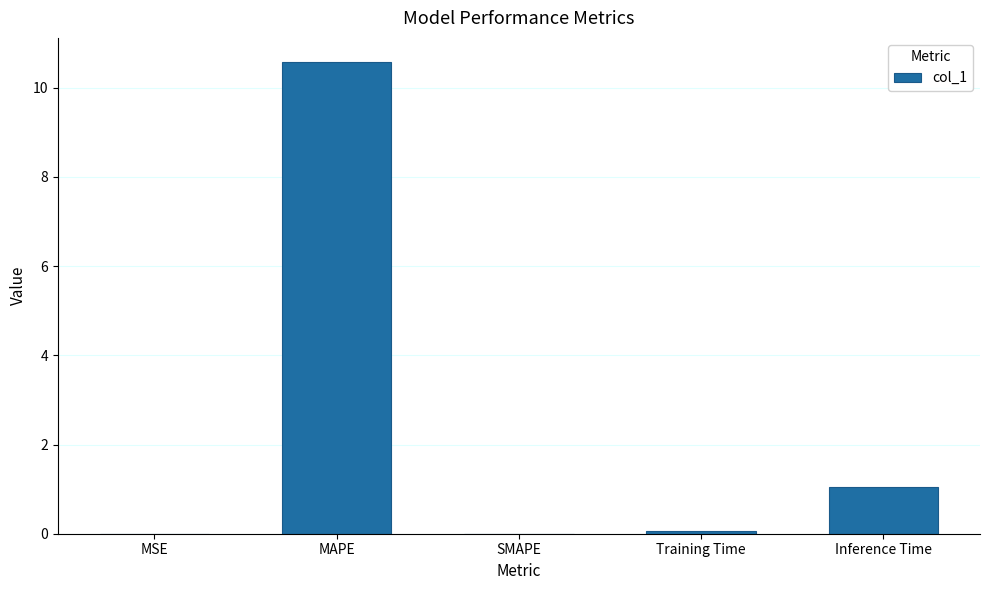

Which category has the highest value across all series?

MAPE